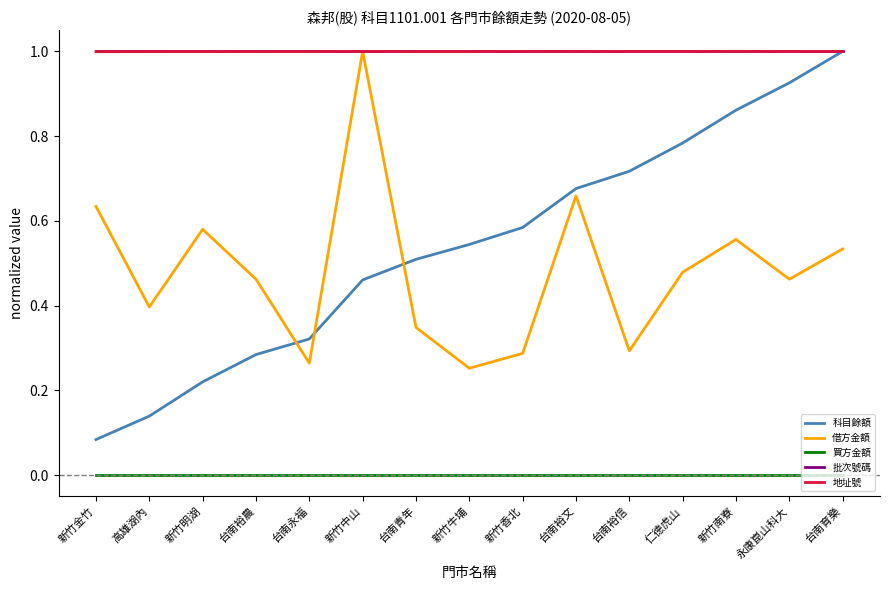

How many distinct data groups are displayed?

5